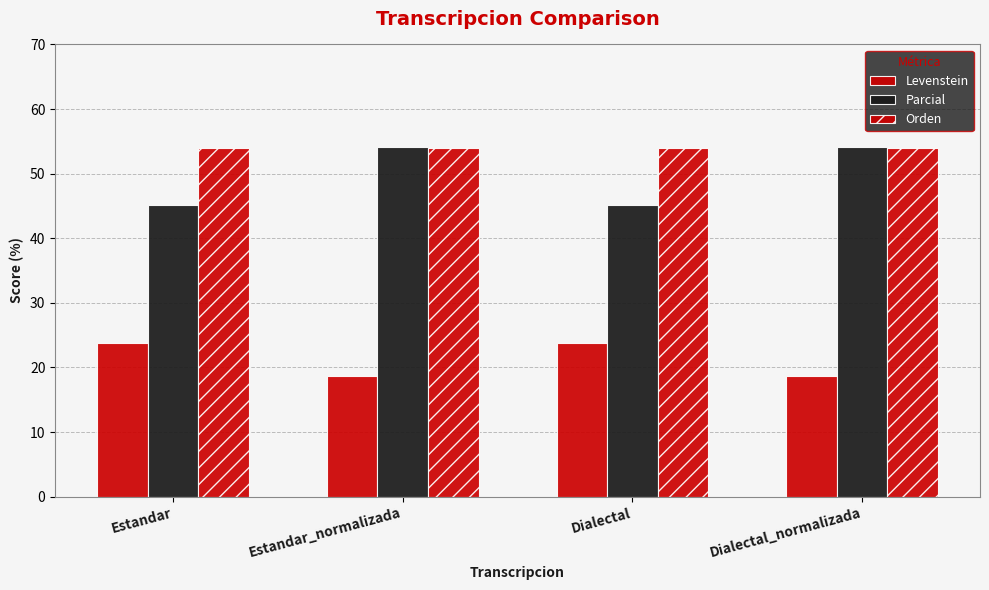

Are the bars grouped side by side (vs. stacked)?

Yes